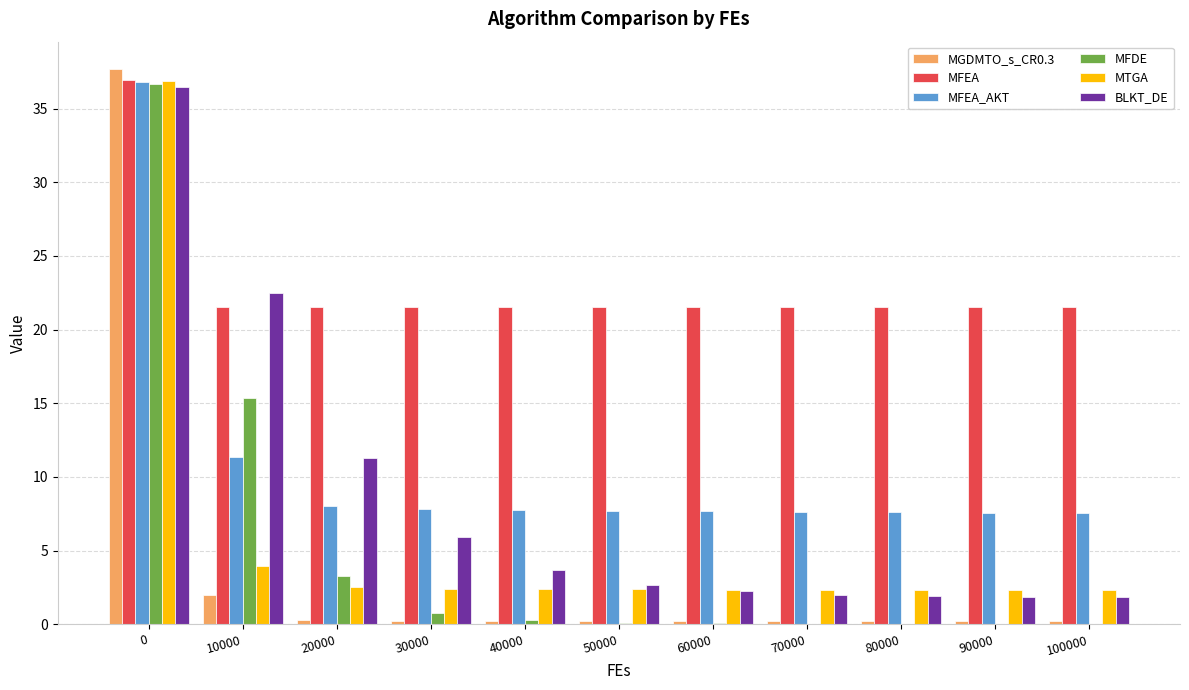

What is the sum of the BLKT_DE values at 40000 and 100000?

5.5